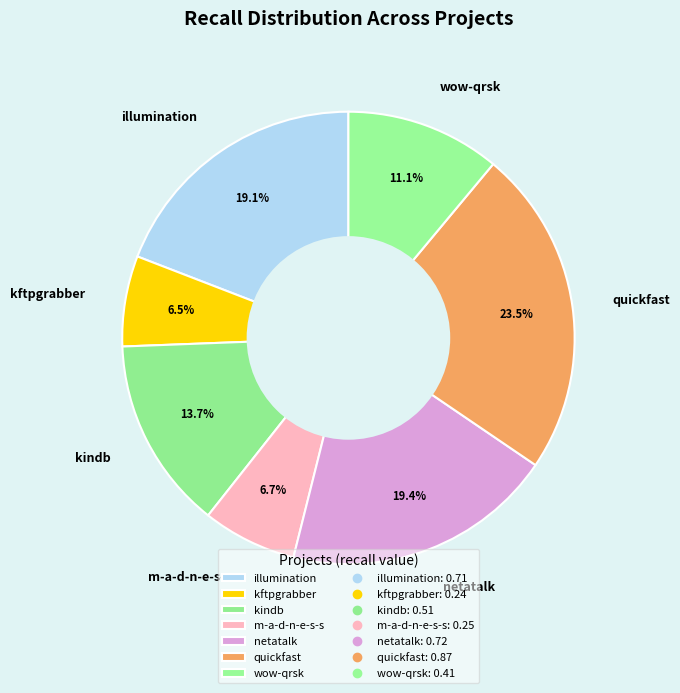

Between kindb and quickfast, which is larger?

quickfast